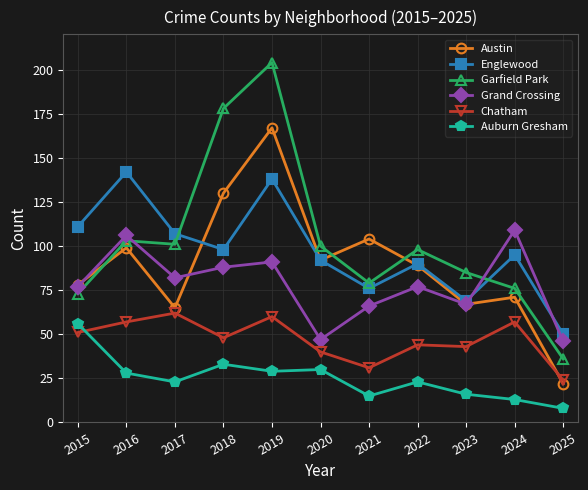

What are all the series names shown in the legend?

Austin, Englewood, Garfield Park, Grand Crossing, Chatham, Auburn Gresham